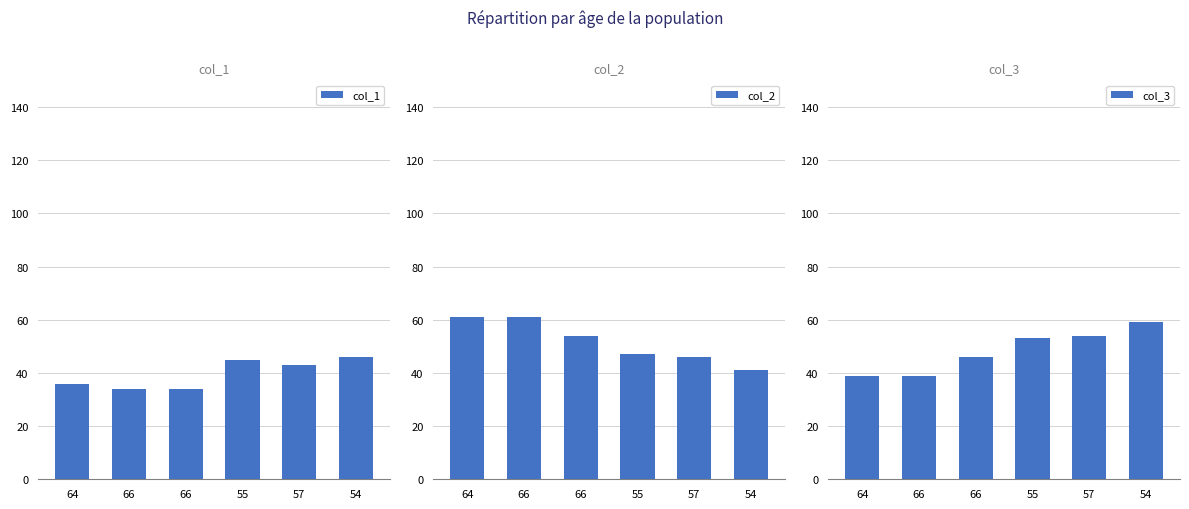

How many groups of bars are there?

6